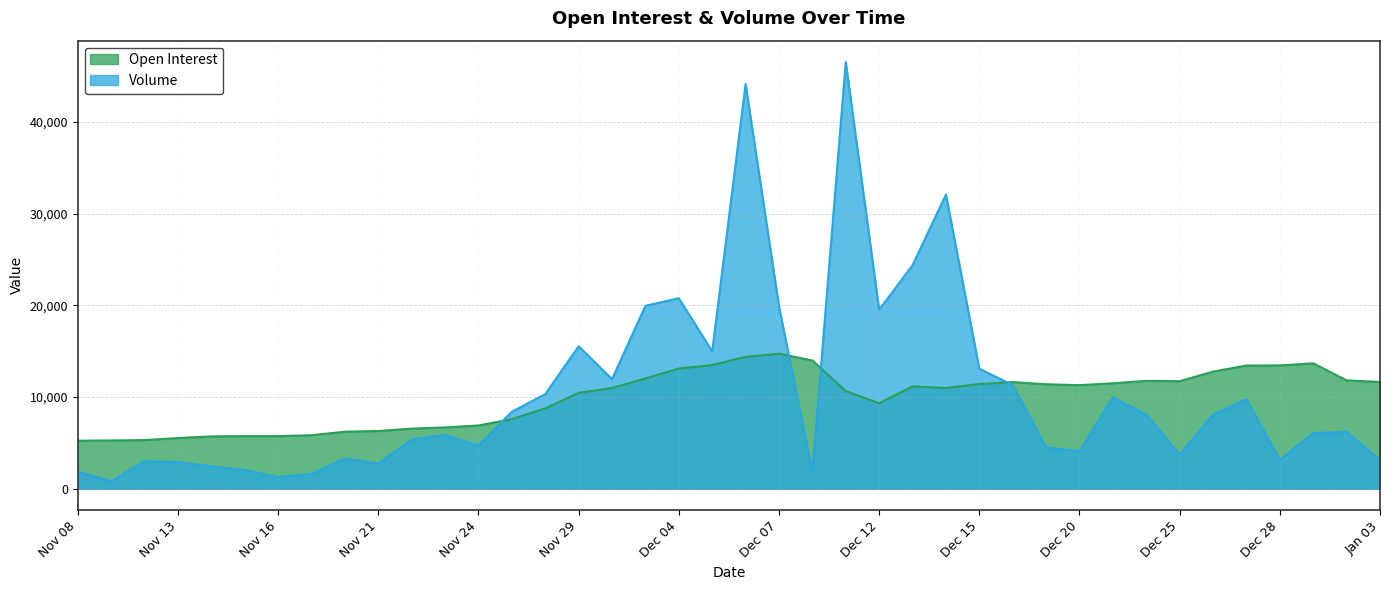

Where is the first local minimum for Open Interest?

Nov 16